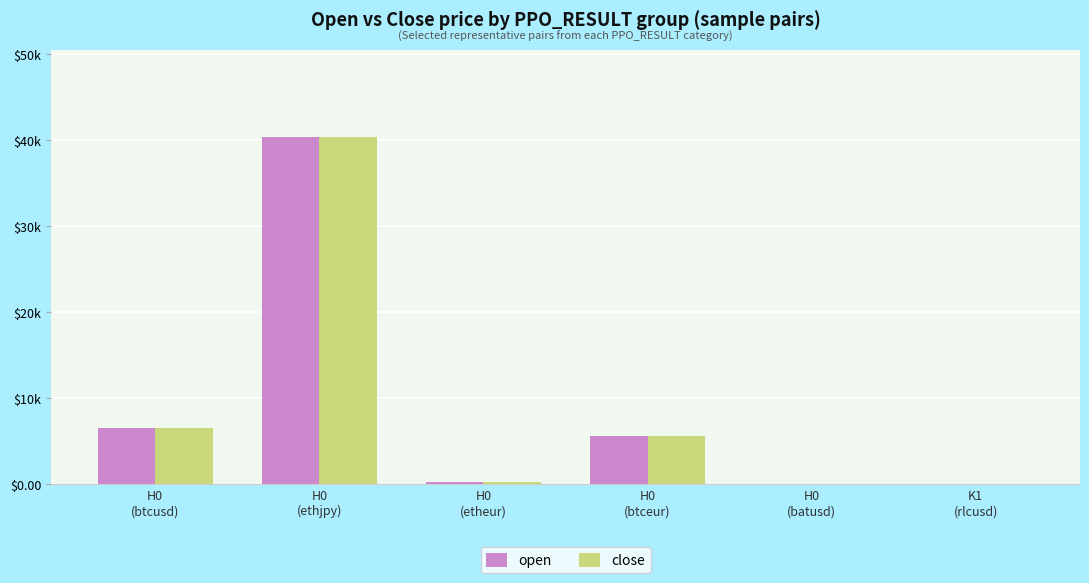

What is the label of the 1st bar from the right?

K1
(rlcusd)